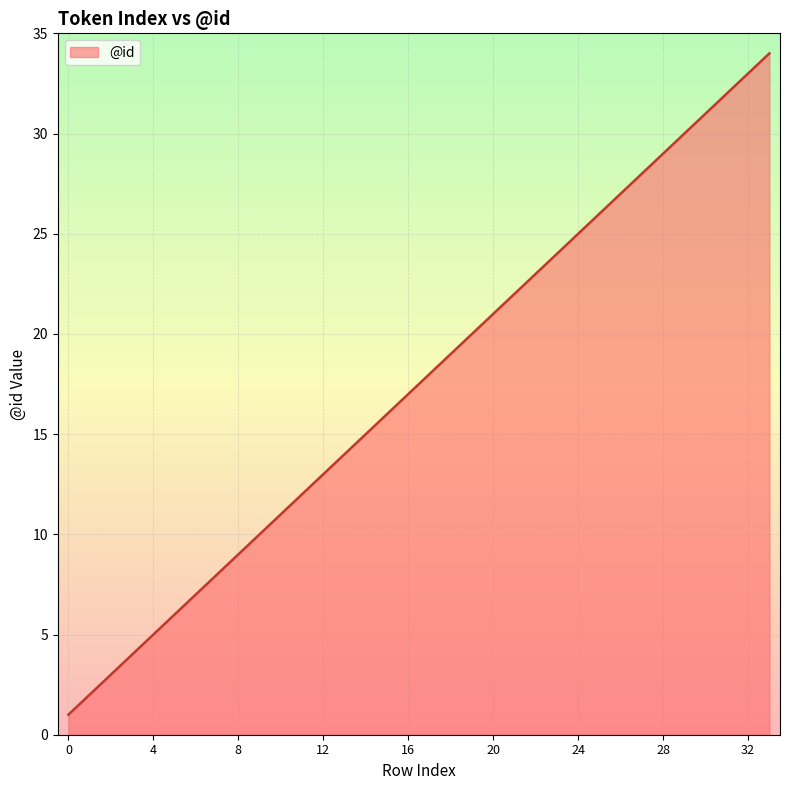

What is the greatest value displayed?

34